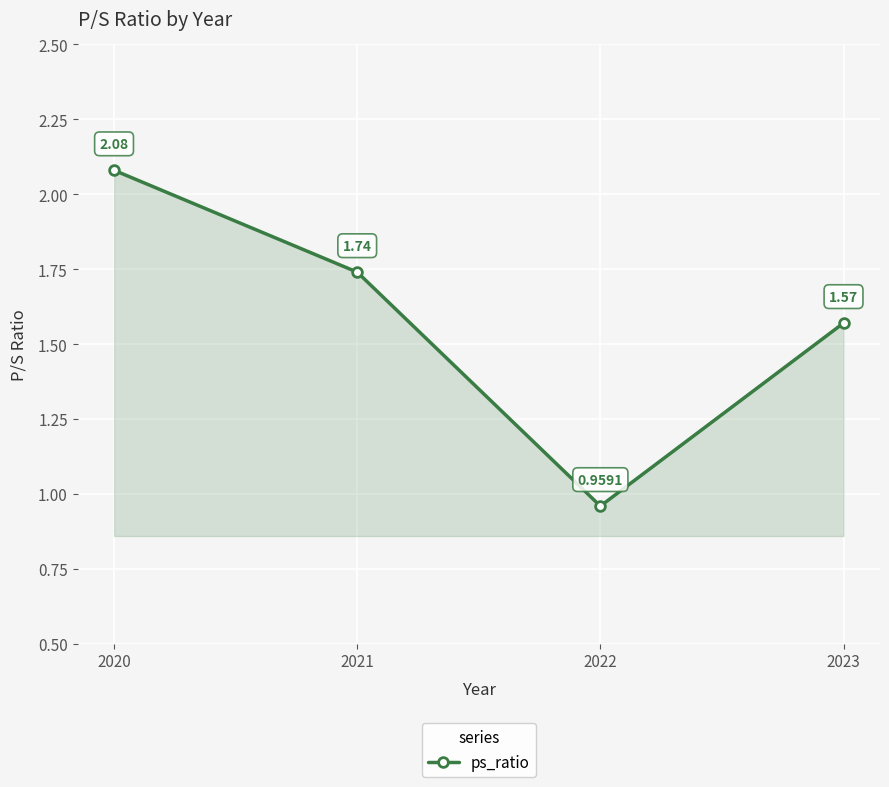

Does the chart have visible grid lines?

Yes